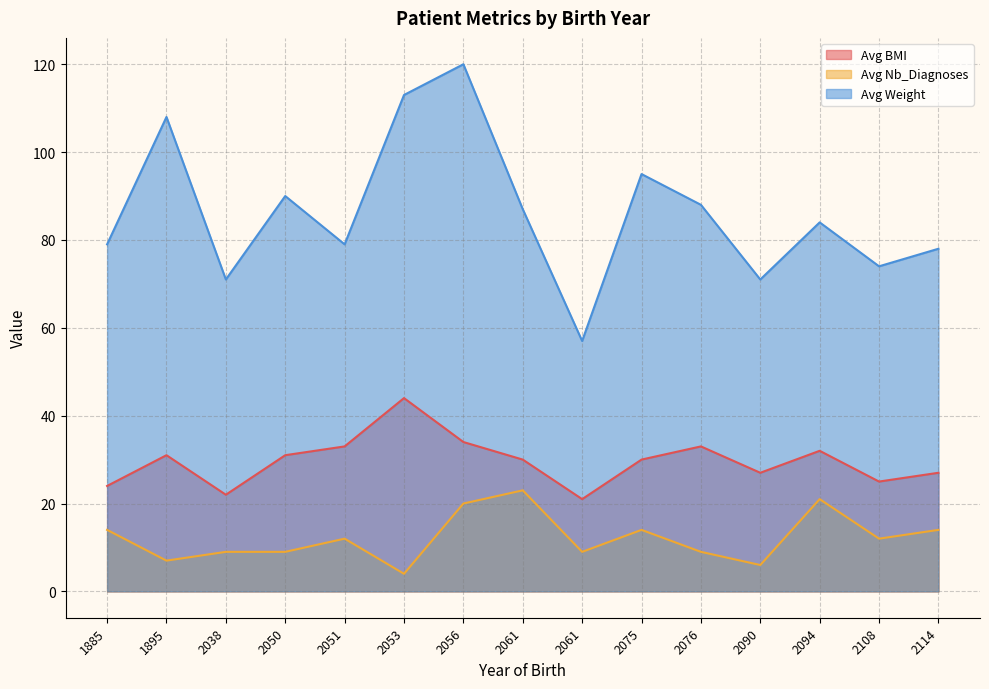

Reading left to right, list all the values displayed in this chart.

Avg BMI: 2094=32	2090=27	2038=22	2075=30	2114=27	1895=31	2108=25	2061=30	2050=31	2051=33	2053=44	1885=24	2056=34	2061=21	2076=33
Avg Nb_Diagnoses: 2094=21	2090=6	2038=9	2075=14	2114=14	1895=7	2108=12	2061=23	2050=9	2051=12	2053=4	1885=14	2056=20	2061=9	2076=9
Avg Weight: 2094=84	2090=71	2038=71	2075=95	2114=78	1895=108	2108=74	2061=87	2050=90	2051=79	2053=113	1885=79	2056=120	2061=57	2076=88